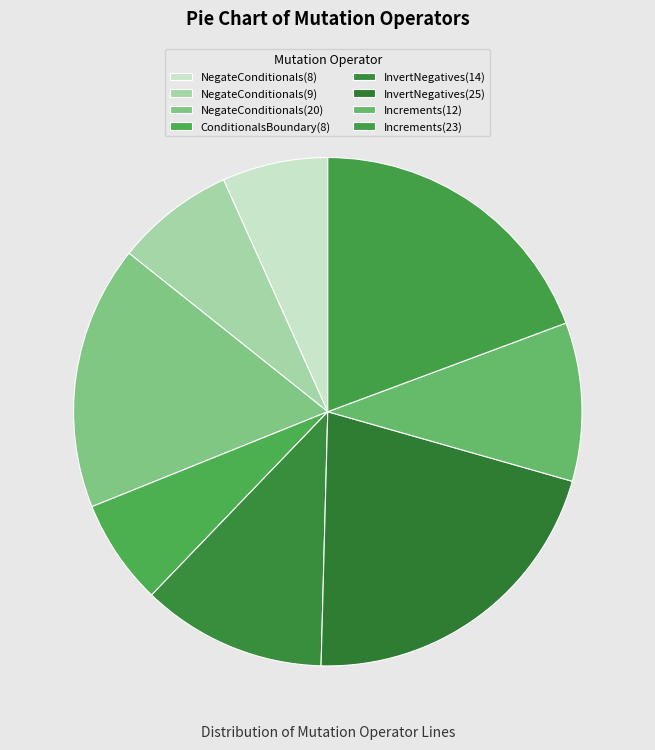

Approximately how many times larger is the value at Increments(23) compared to NegateConditionals(8)?

2.9